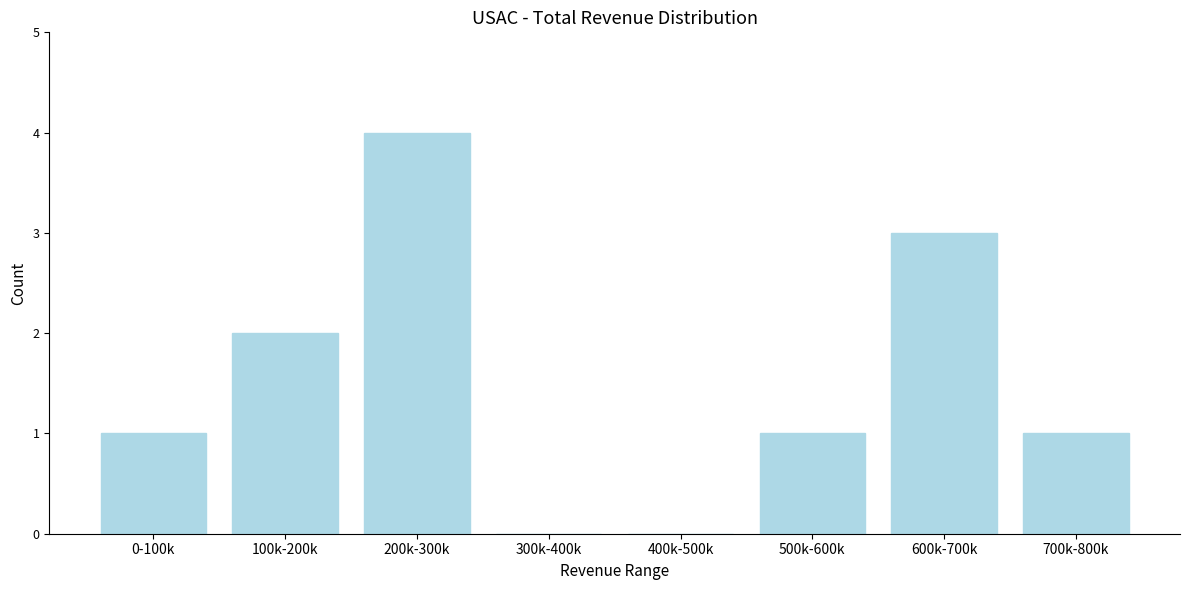

Reading right to left, extract all data points from this chart.

700k-800k=1	600k-700k=3	500k-600k=1	400k-500k=0	300k-400k=0	200k-300k=4	100k-200k=2	0-100k=1